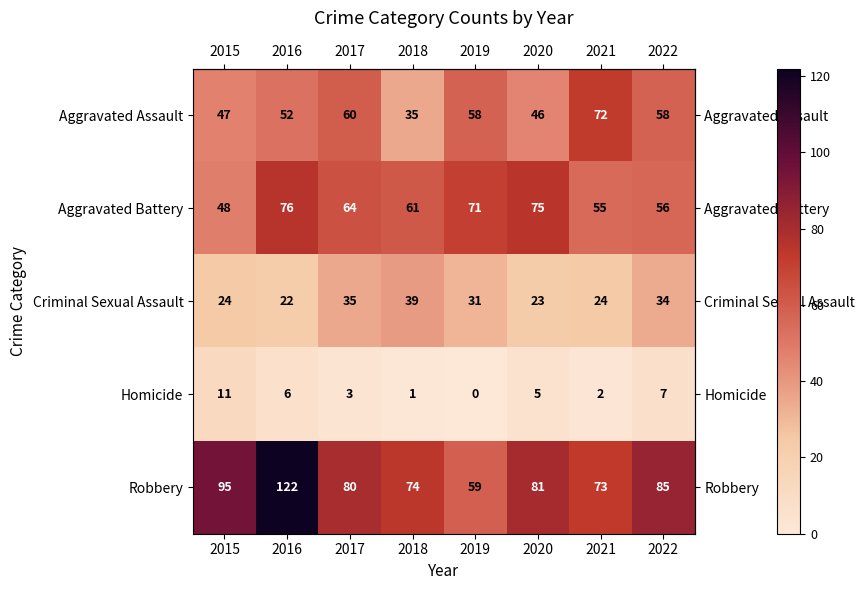

What is the spread (max minus min) of values at 2019?

71